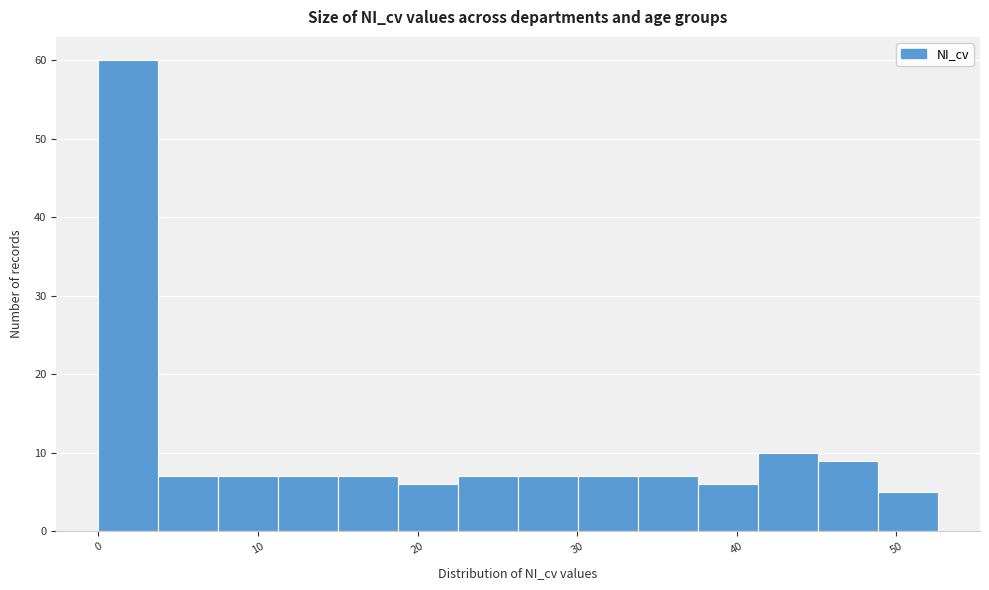

Around what value on the x-axis is the tallest bar? Give the approximate position of its centre, as read against the axis.

2